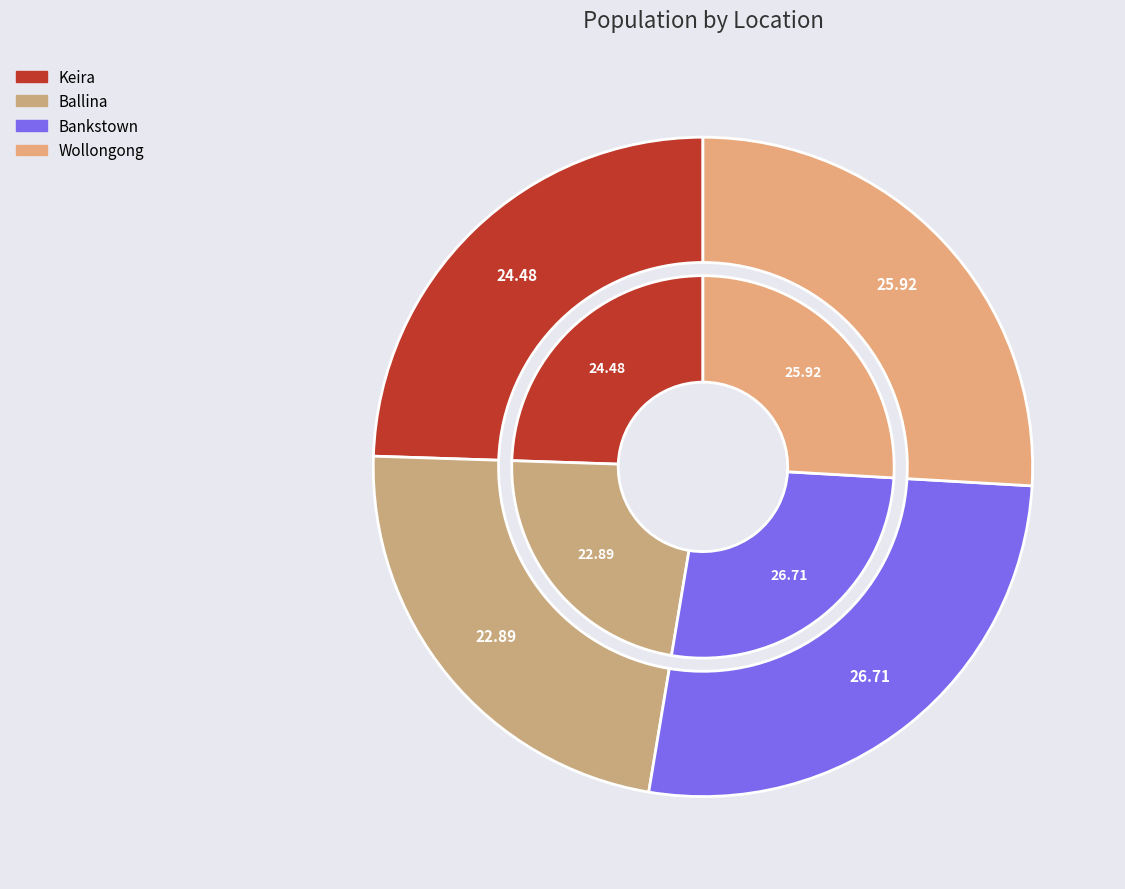

To the nearest percent, what percentage of the pie is Bankstown?

27%